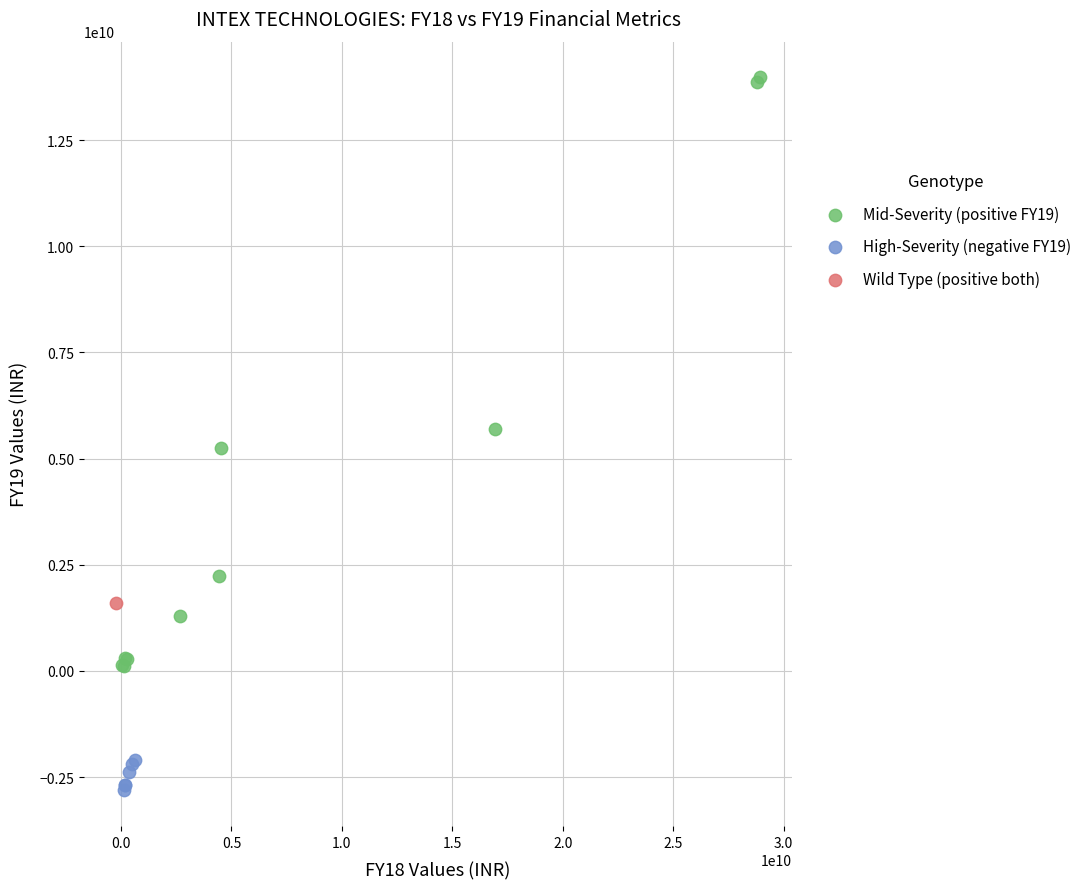

Which series contains the lowest Y value?

High-Severity (negative FY19)